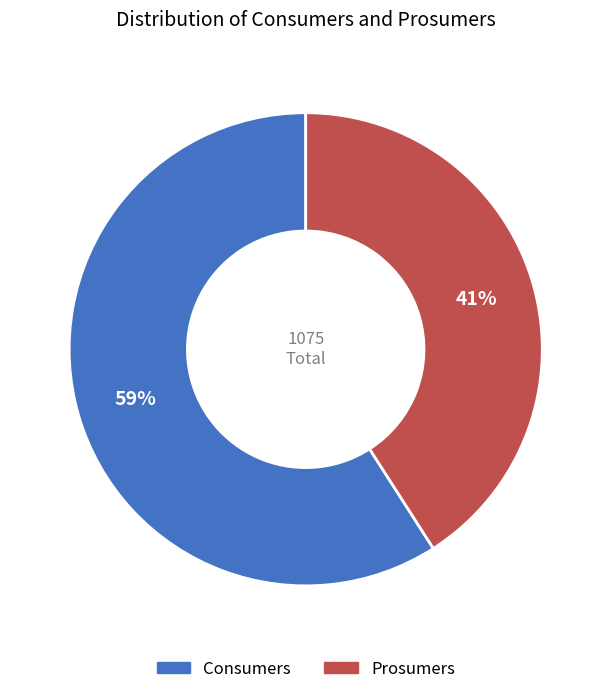

To the nearest percent, what portion does Consumers represent?

59%